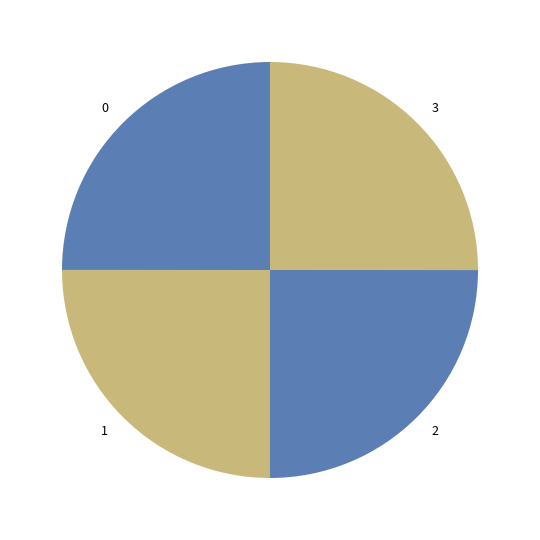

Does 1 represent more than half of the total?

No